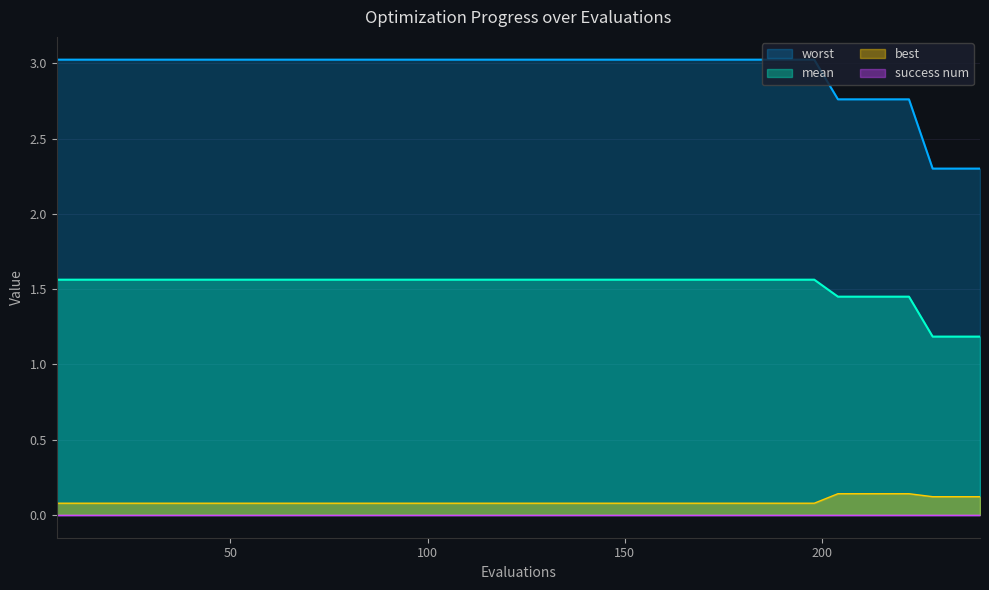

True or false: mean and worst intersect in this chart.

False